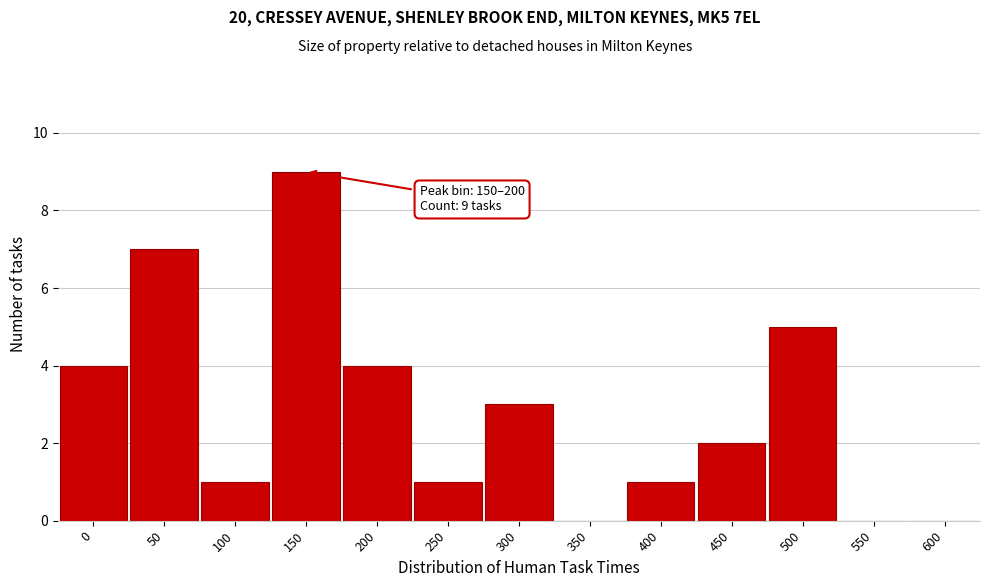

Reading left to right, what are all the values shown in this chart?

0=4	50=7	100=1	150=9	200=4	250=1	300=3	350=0	400=1	450=2	500=5	550=0	600=0